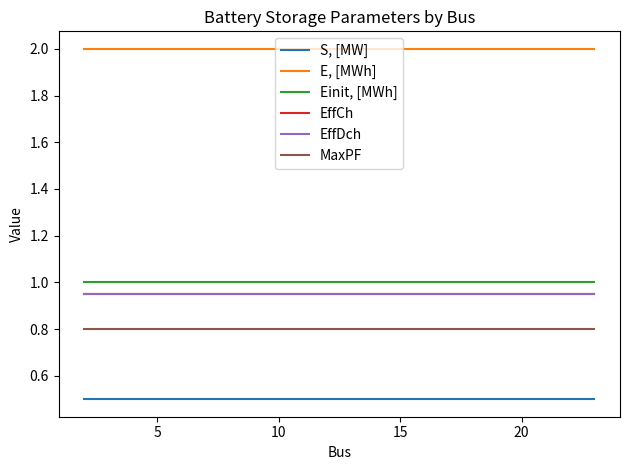

Rank the series by their maximum value, from lowest to highest.

S, [MW], MaxPF, EffCh, EffDch, Einit, [MWh], E, [MWh]